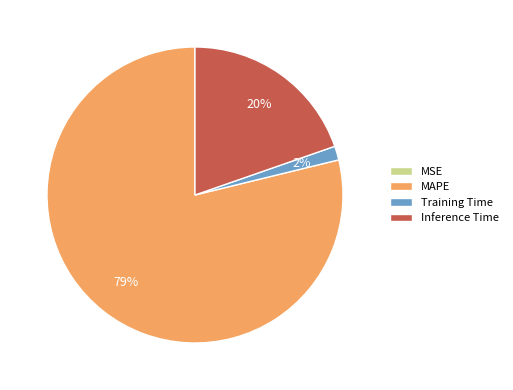

True or false: MAPE accounts for 79% of the total.

True